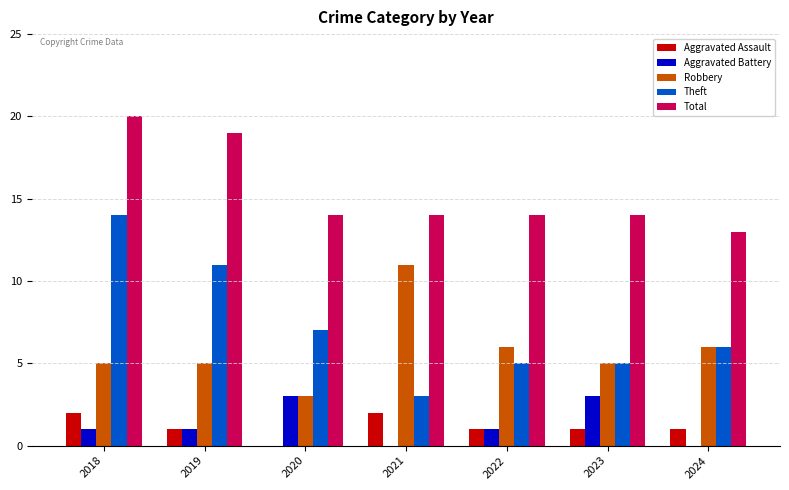

What is the average value of the Aggravated Assault series?

1